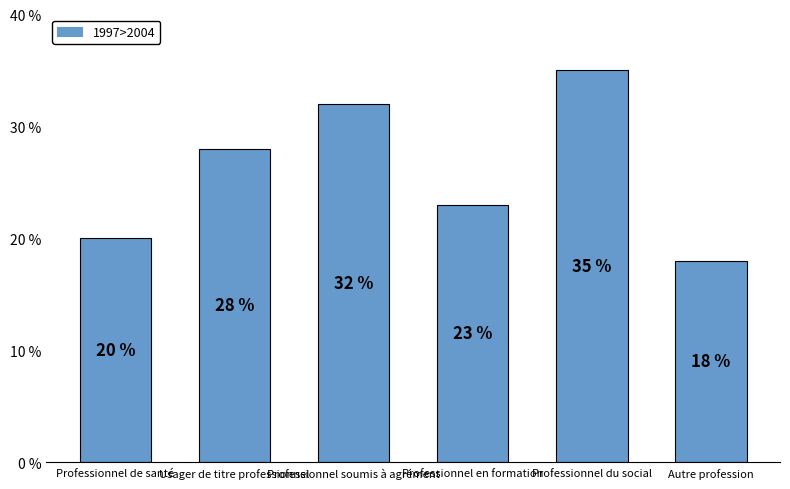

What is the value of the 1st bar from the left?

20